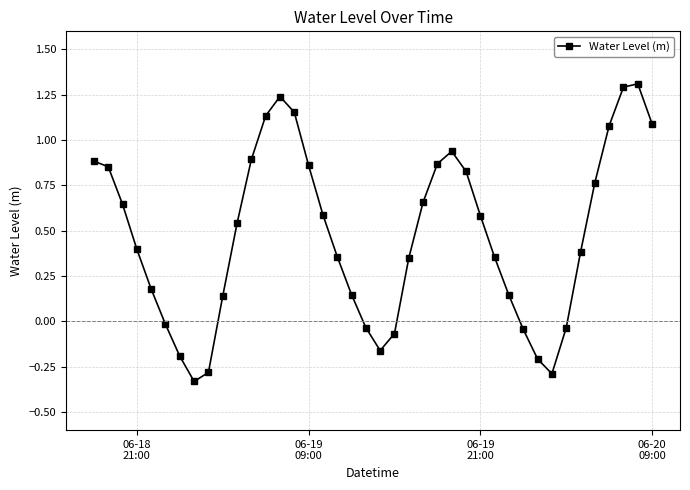

True or false: the data has more than 2 interior local peaks.

True